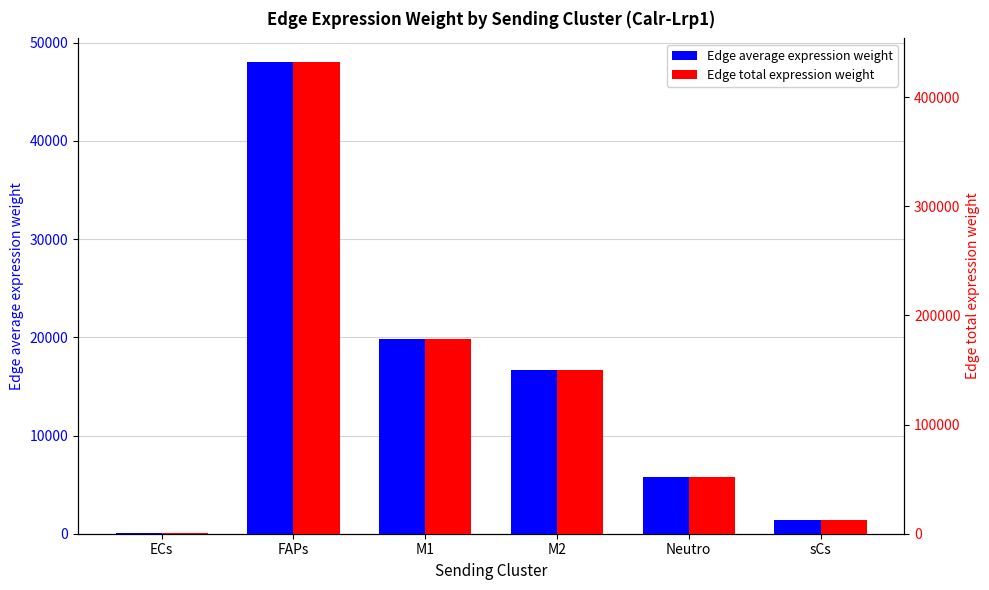

Rank the series by their maximum value, from lowest to highest.

Edge average expression weight, Edge total expression weight